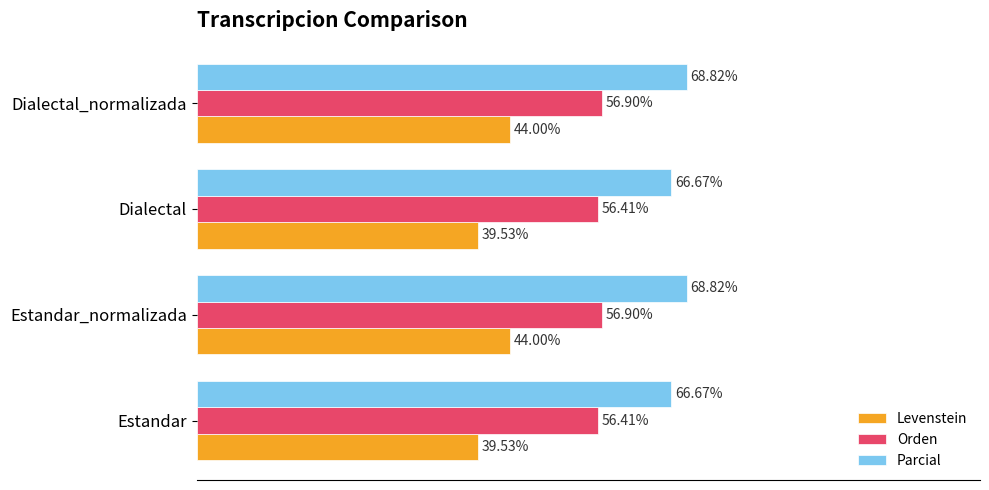

Which series changed the most between Dialectal and Dialectal_normalizada?

Levenstein